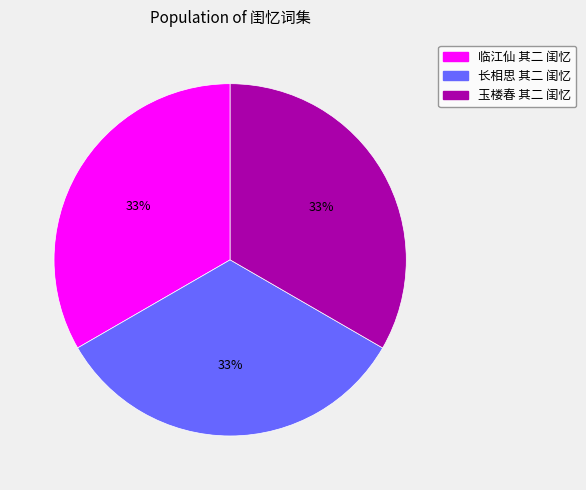

Does any single category account for the majority?

No